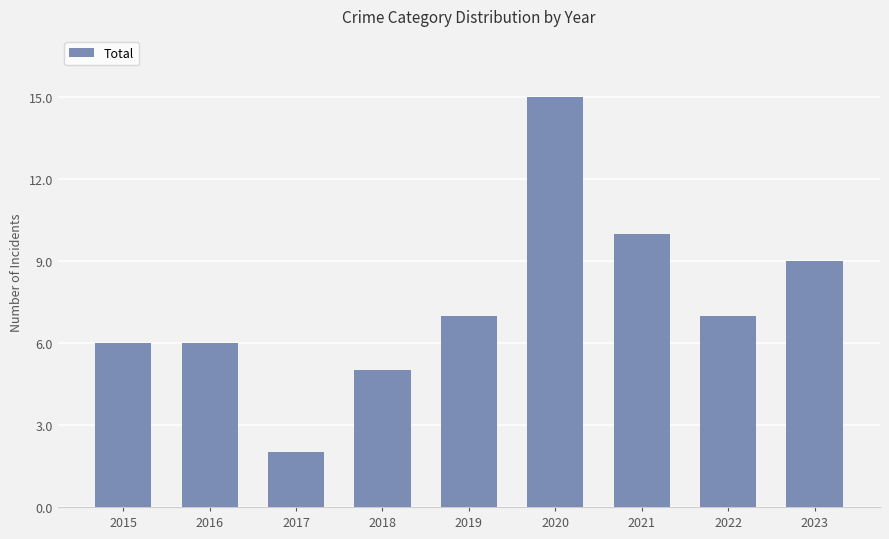

What is the smallest value displayed?

2